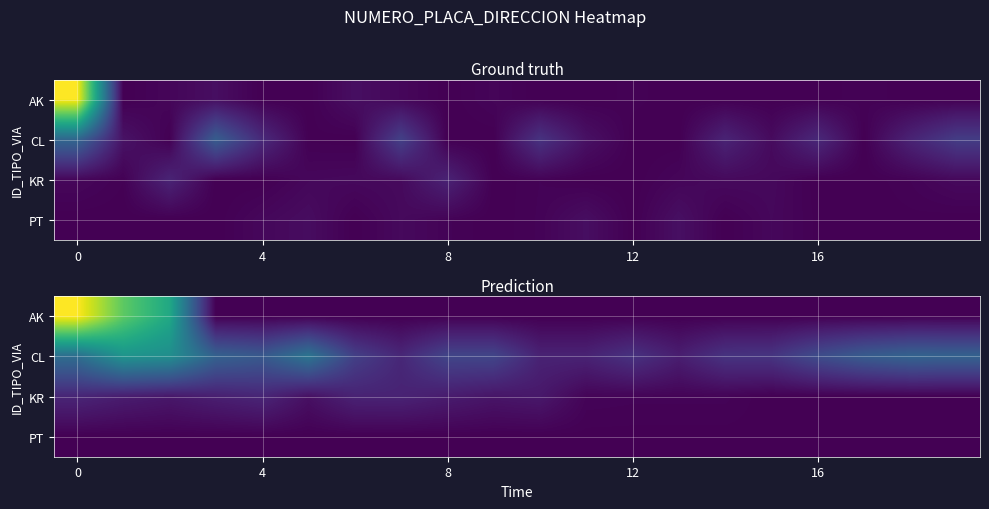

What is the maximum value shown in the chart?

109.0